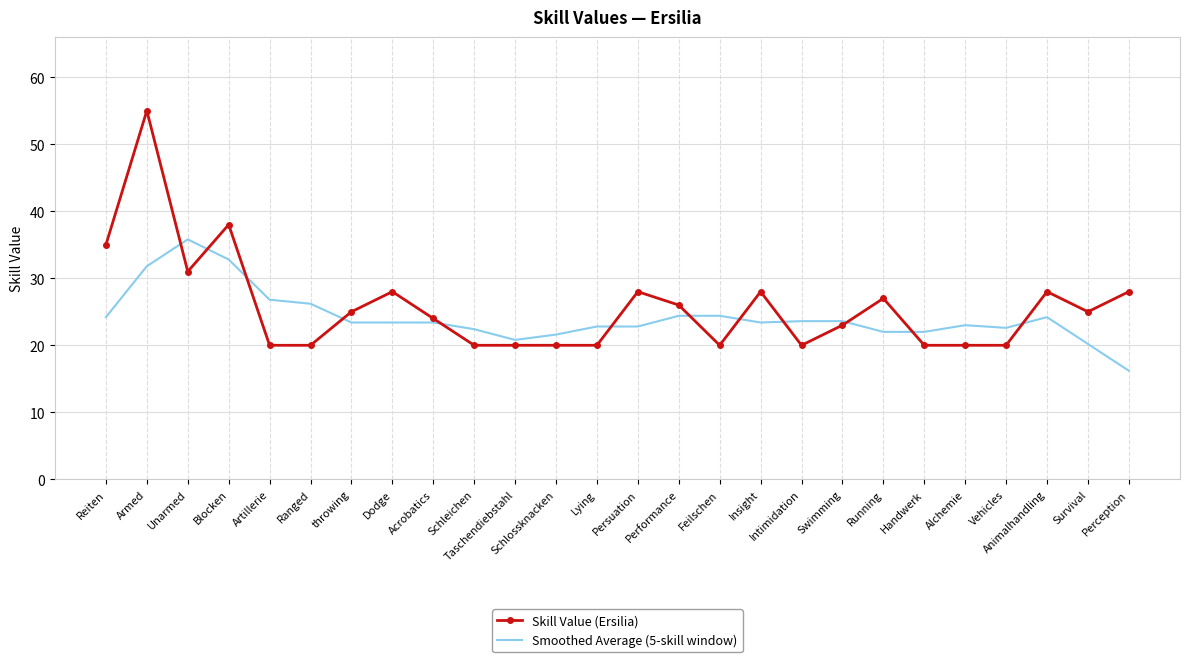

What is the difference between the second highest and second lowest values in the Smoothed Average (5-skill window) series?

12.6